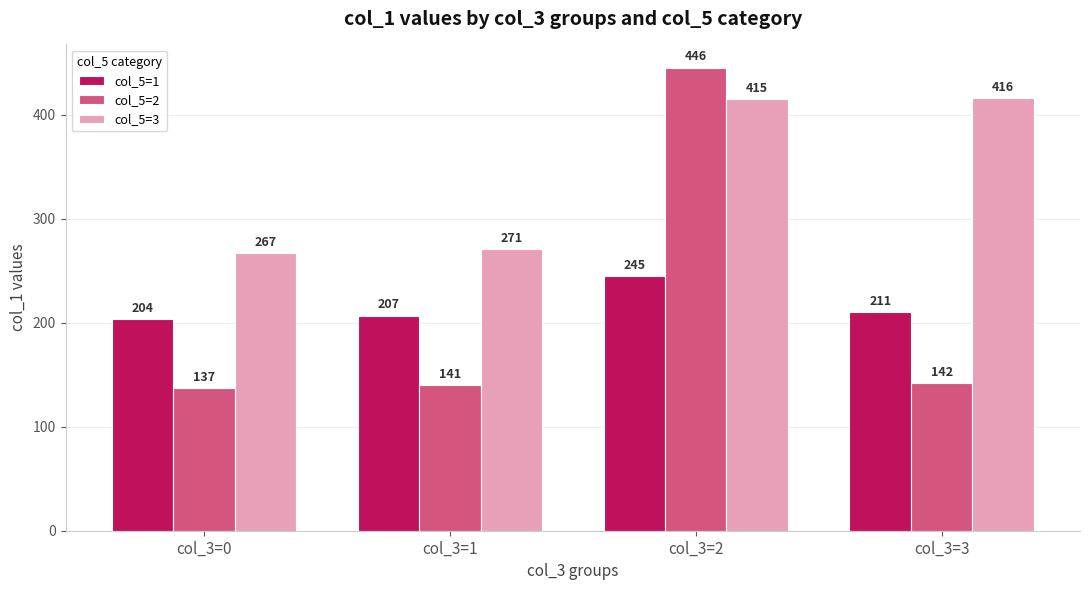

What is the total value across all series at col_3=0?

608.2